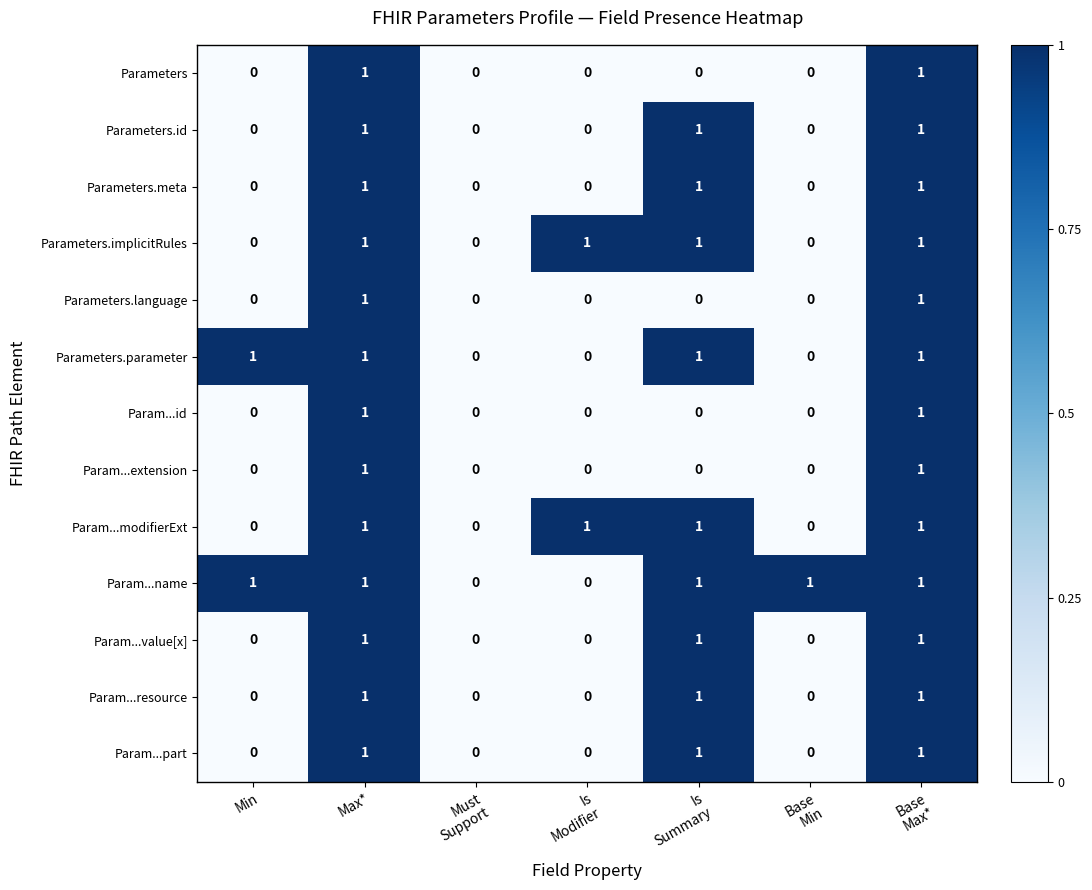

Count the Param...part values in the range 0 to 1.

7